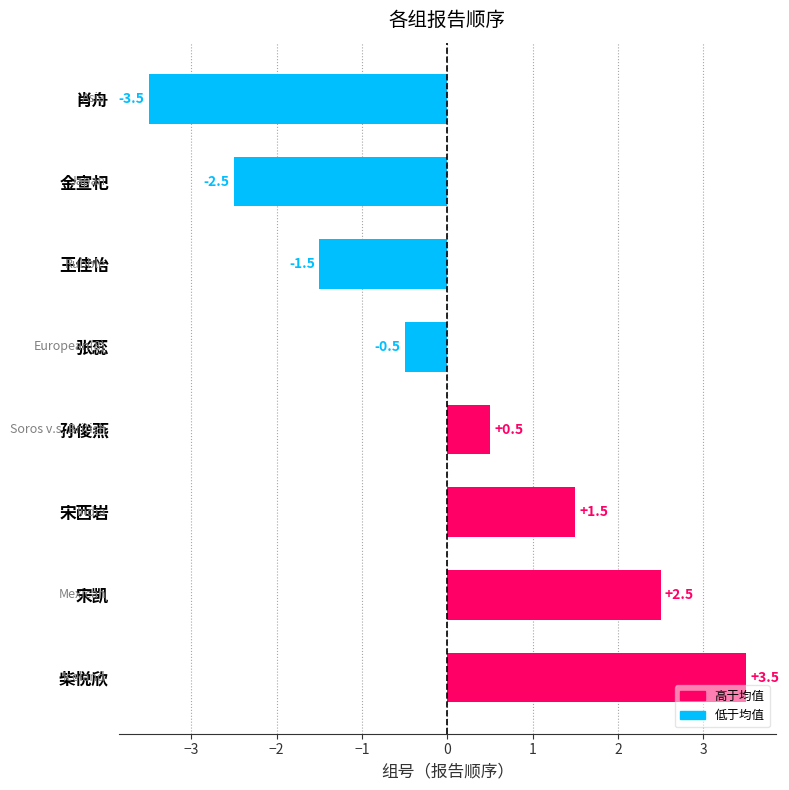

What is the label of the 2nd bar from the bottom?

宋凯